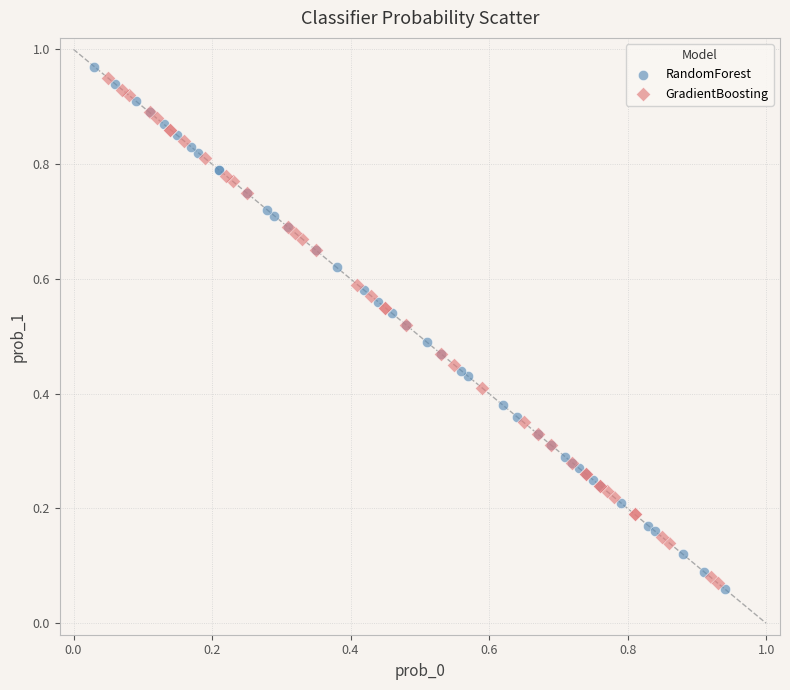

What are all the series names shown in the legend?

RandomForest, GradientBoosting